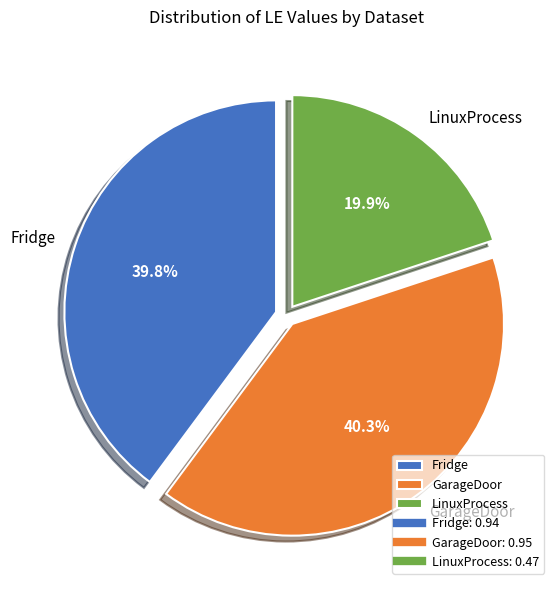

Between LinuxProcess and Fridge, which is larger?

Fridge